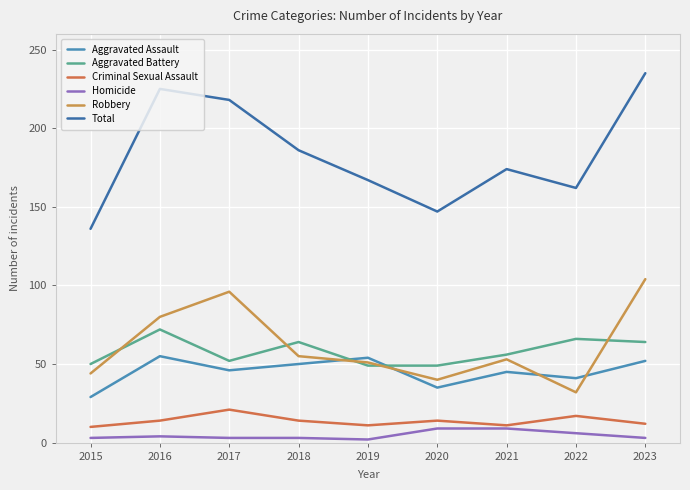

True or false: Robbery and Homicide intersect in this chart.

False